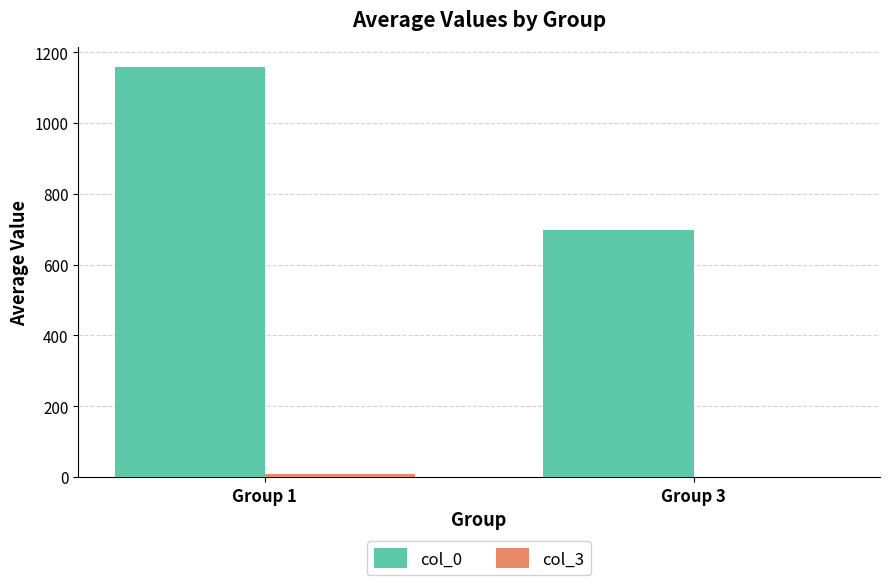

What is the sum of all col_0 values?

1854.5